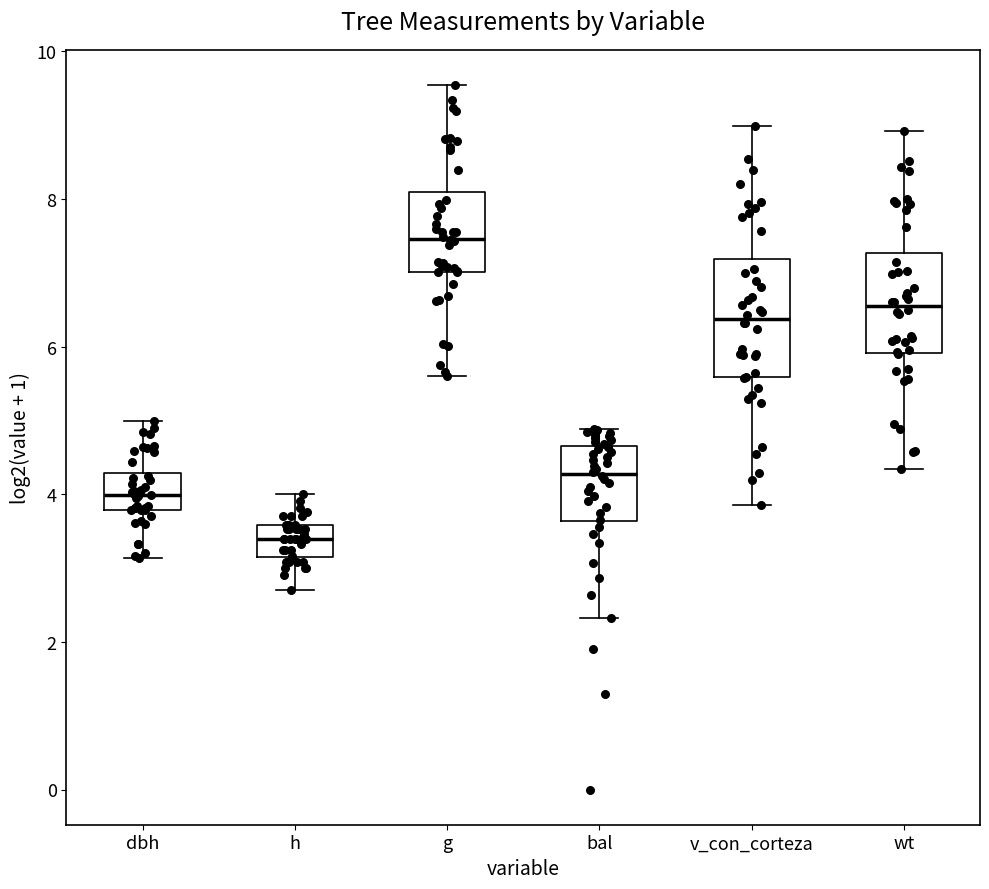

Reading left to right, read every box against the y-axis: the position of its median line, the range the box covers, and the ends of its whiskers. The values are not printed on the chart, so give them approximately, as read against the axis.

dbh: median 4.0, box 3.8 to 4.2, whiskers 3.2 to 5.0
h: median 3.4, box 3.2 to 3.6, whiskers 2.8 to 4.0
g: median 7.4, box 7.0 to 8.0, whiskers 5.6 to 9.6
bal: median 4.2, box 3.6 to 4.6, whiskers 2.4 to 4.8
v_con_corteza: median 6.4, box 5.6 to 7.2, whiskers 3.8 to 9.0
wt: median 6.6, box 6.0 to 7.2, whiskers 4.4 to 9.0